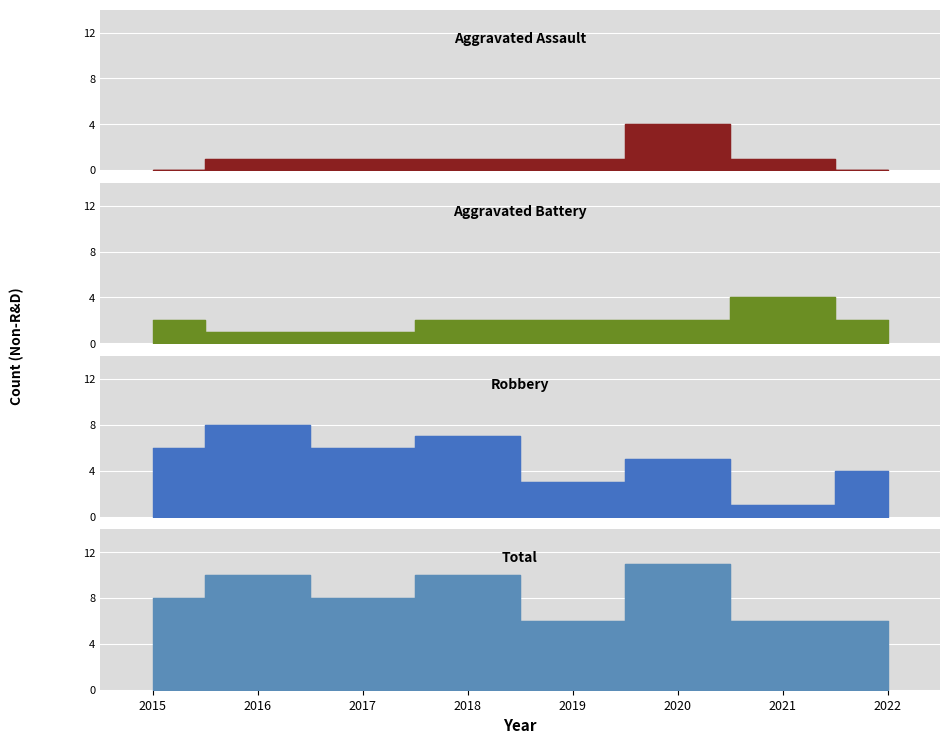

True or false: Robbery has more than 0 interior local peaks.

True